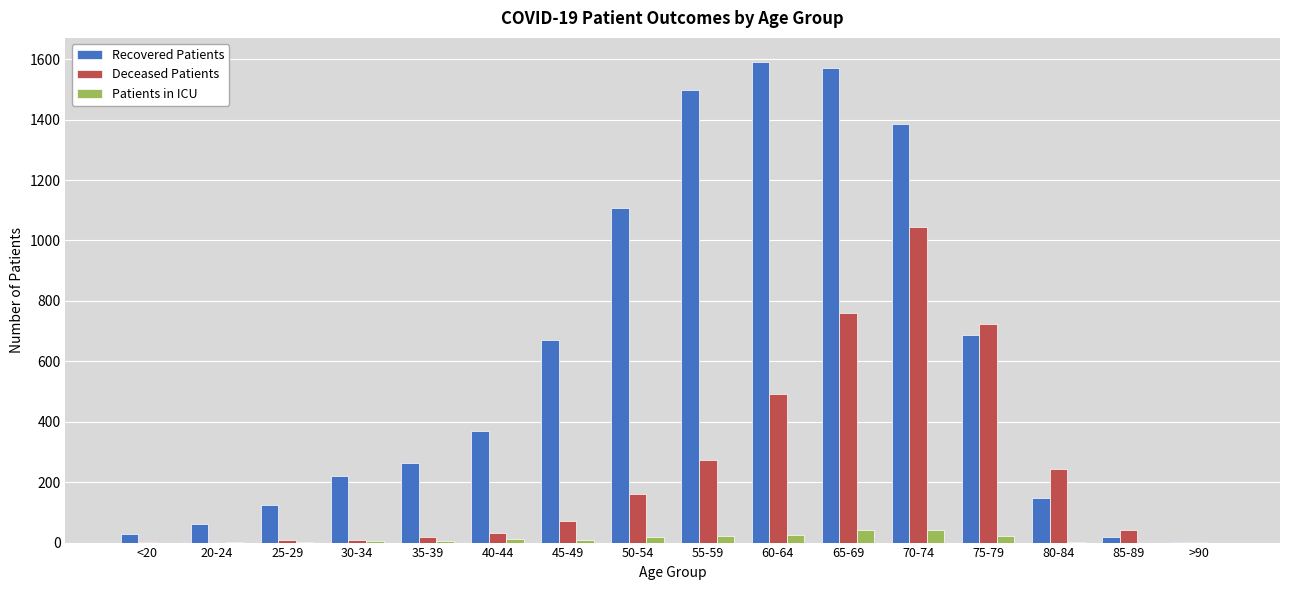

Is the value of Patients in ICU at 75-79 greater than the value of Deceased Patients at 75-79?

No